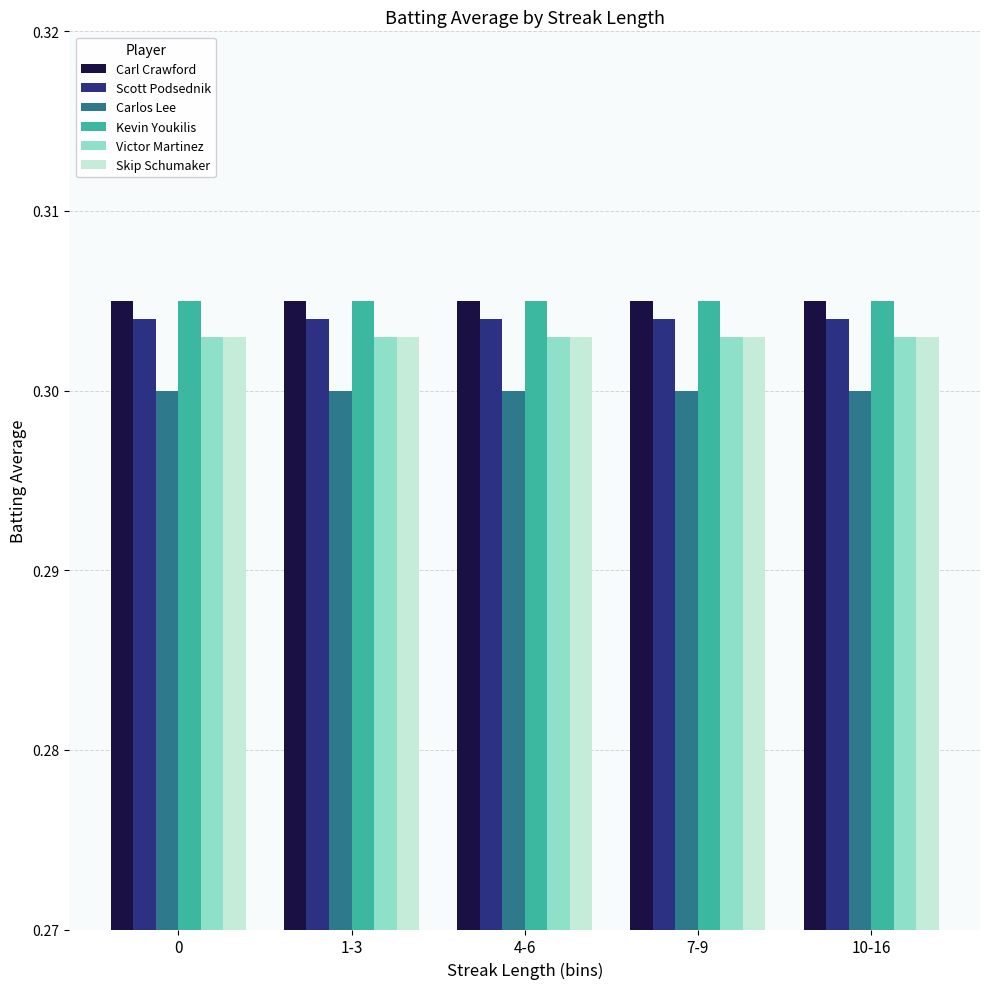

Is the value of Carl Crawford at 10-16 greater than the value of Carlos Lee at 10-16?

Yes